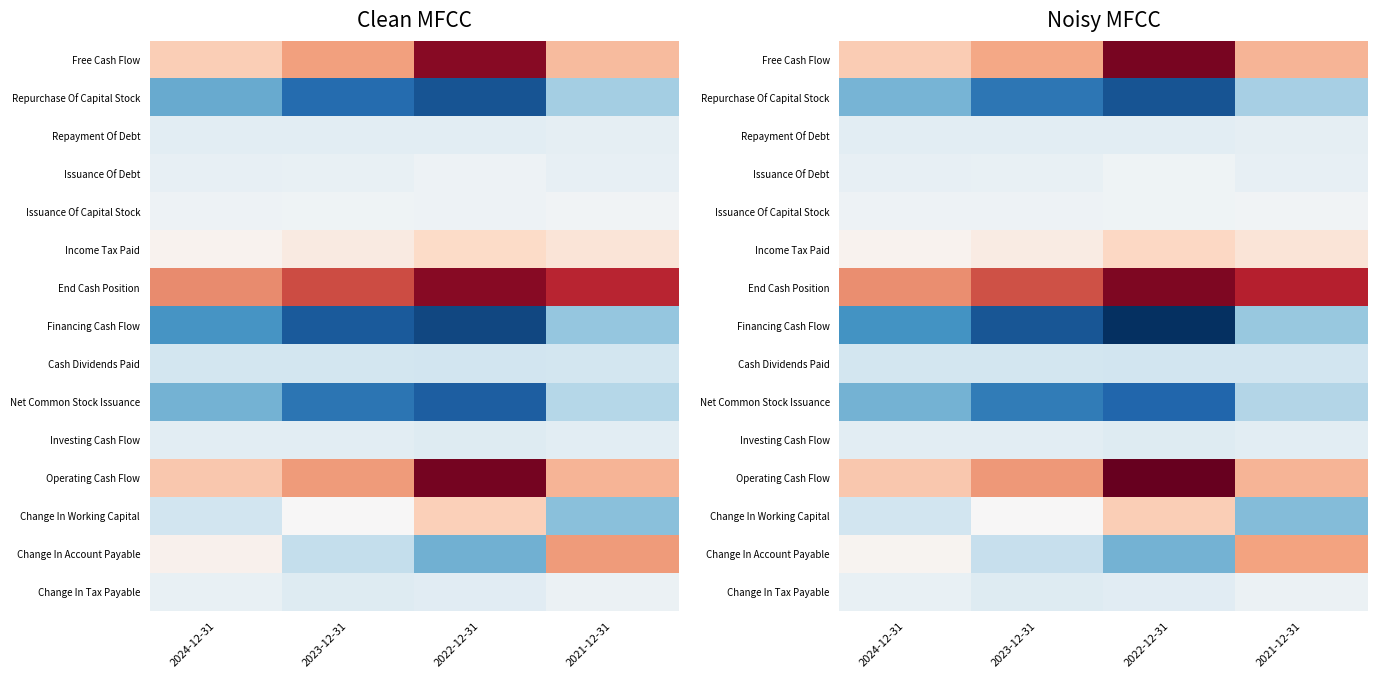

How many data points does each series have?

4